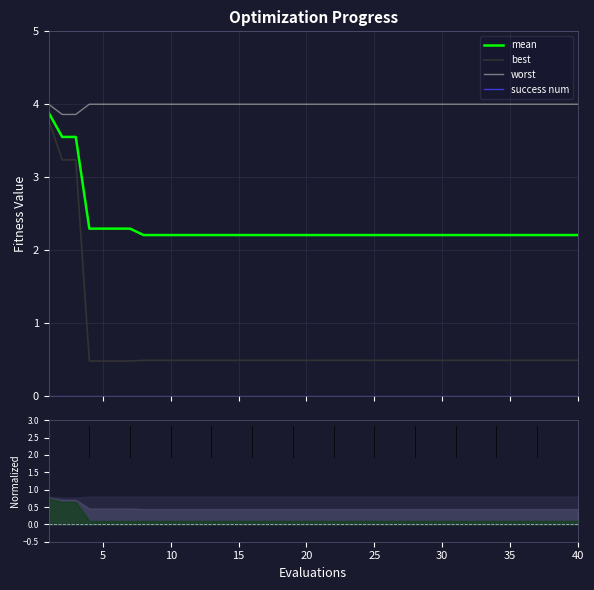

Rank the series by their average value, from lowest to highest.

success num, best, mean, worst